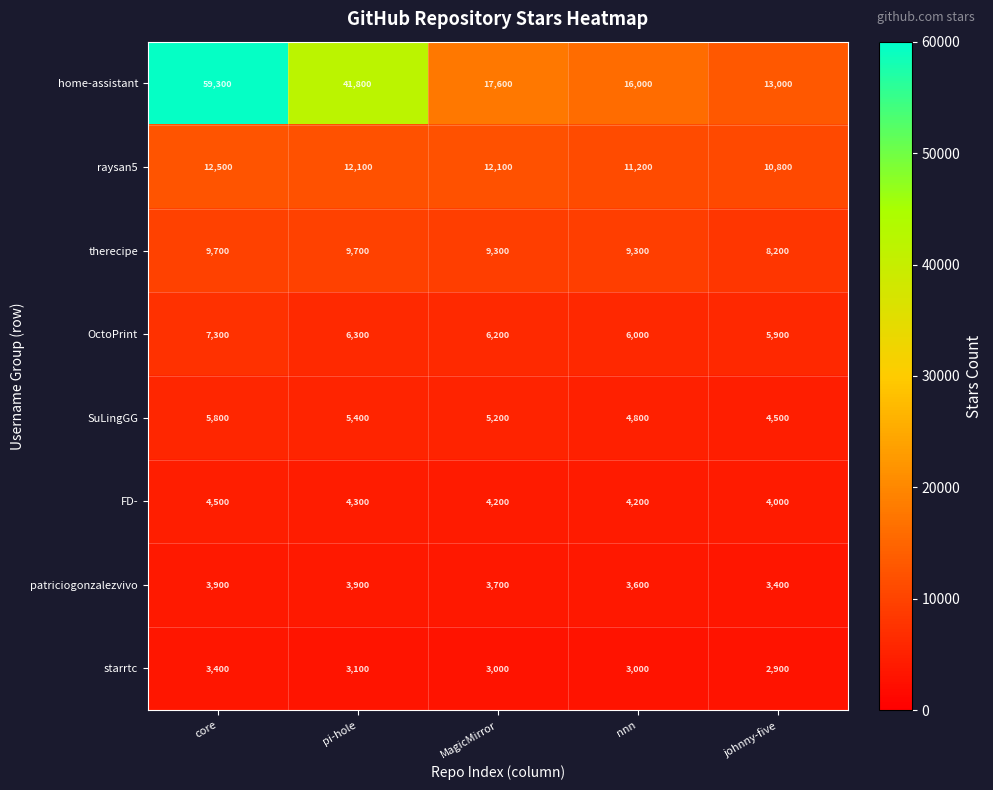

List the series in order of their peak value, highest first.

home-assistant, raysan5, therecipe, OctoPrint, SuLingGG, FD-, patriciogonzalezvivo, starrtc